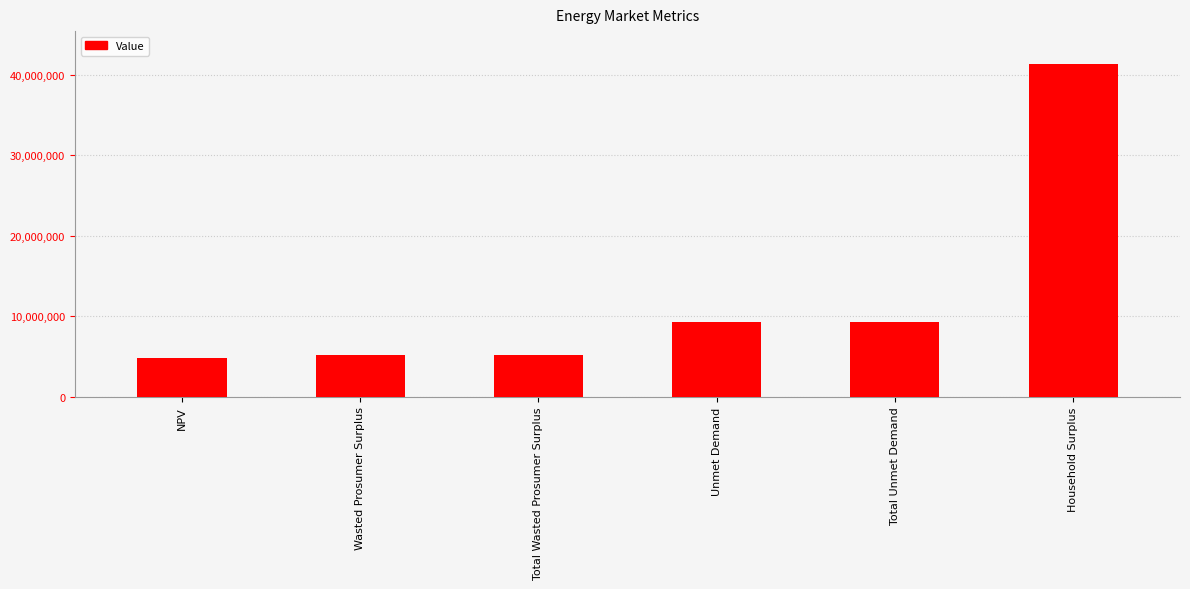

How many values are below 9284610?

3